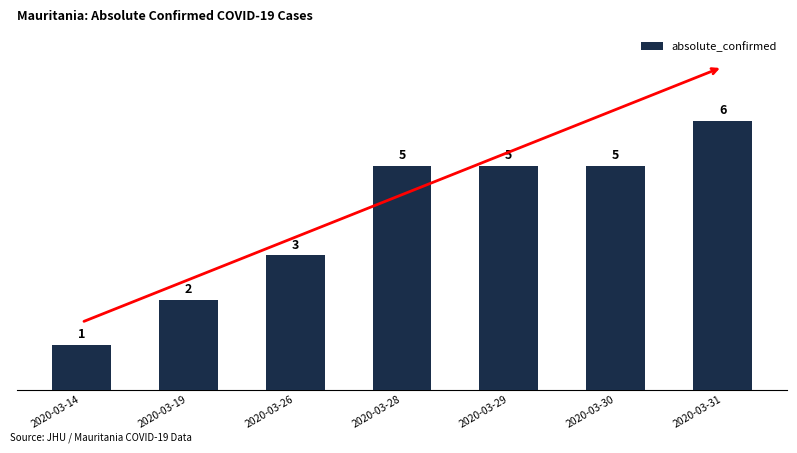

What is the change in value from 2020-03-19 to 2020-03-29?

+3